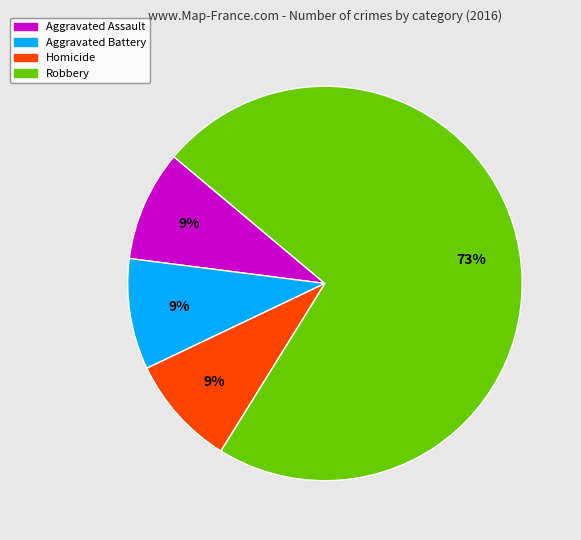

Does any single category account for the majority?

Yes